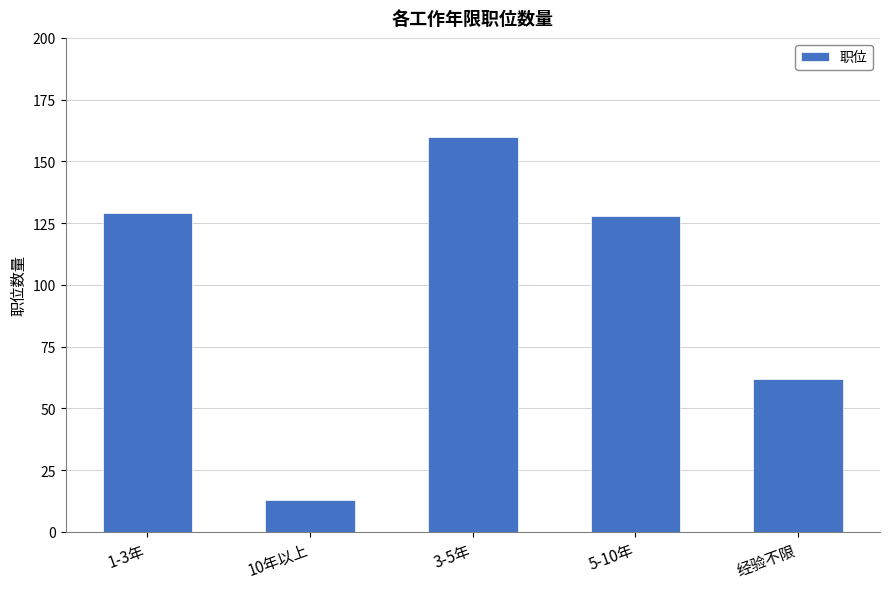

What is the difference between the values at 1-3年 and 5-10年?

1